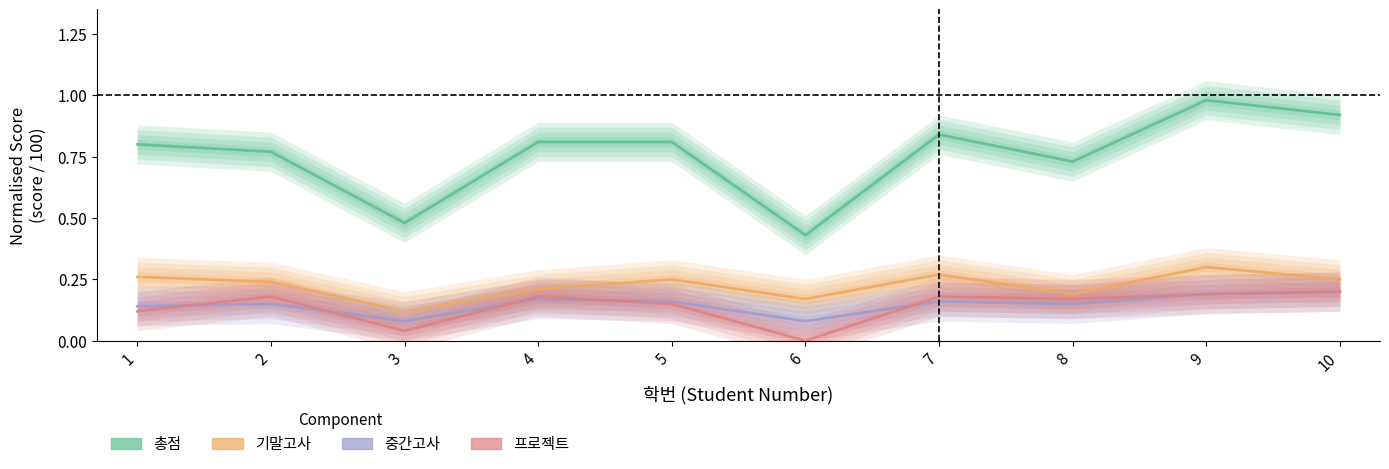

Reading left to right, what are all the values shown in this chart?

총점: 0.8	0.8	0.5	0.8	0.8	0.4	0.8	0.7	1.0	0.9
기말고사: 0.3	0.2	0.1	0.2	0.2	0.2	0.3	0.2	0.3	0.2
중간고사: 0.1	0.1	0.1	0.2	0.2	0.1	0.2	0.1	0.2	0.2
프로젝트: 0.1	0.2	0.0	0.2	0.1	0.0	0.2	0.2	0.2	0.2